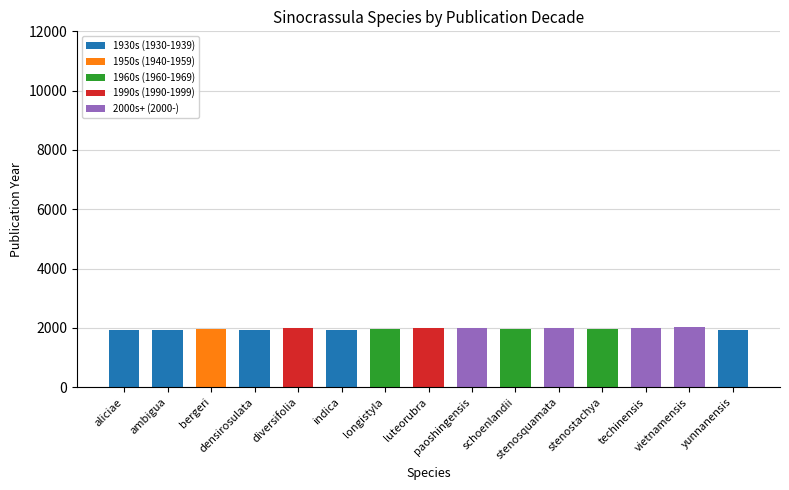

How many series are shown in this chart?

5